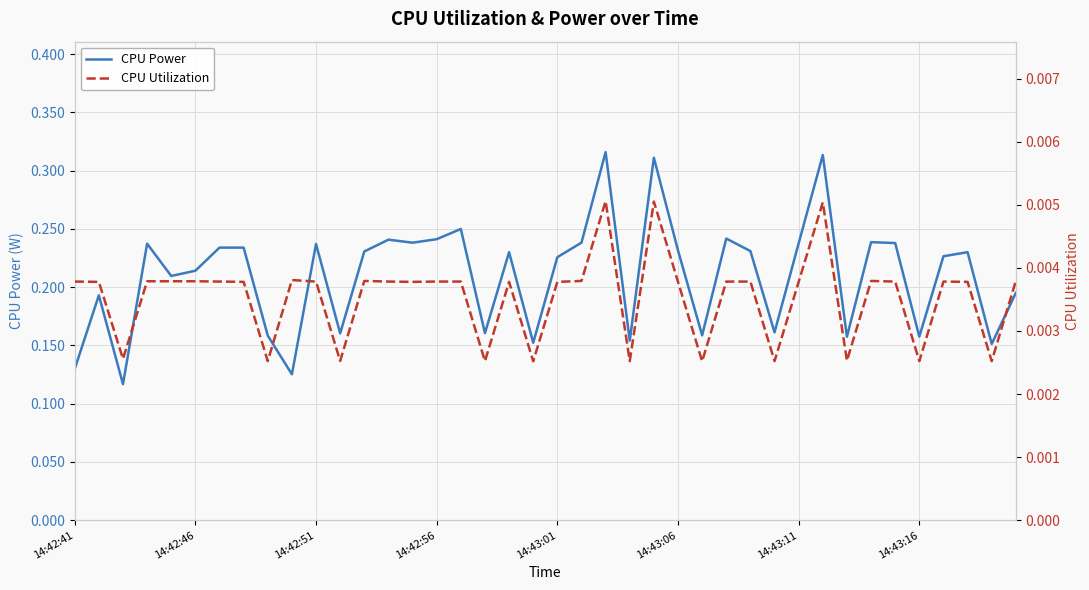

Reading right to left, transcribe all the data shown in this chart.

CPU Power: 0.2	0.2	0.2	0.2	0.2	0.2	0.2	0.2	0.3	0.2	0.2	0.2	0.2	0.2	0.2	0.3	0.2	0.3	0.2	0.2	0.2	0.2	0.2	0.2	0.2	0.2	0.2	0.2	0.2	0.2	0.1	0.2	0.2	0.2	0.2	0.2	0.2	0.1	0.2	0.1
CPU Utilization: 0.0	0.0	0.0	0.0	0.0	0.0	0.0	0.0	0.0	0.0	0.0	0.0	0.0	0.0	0.0	0.0	0.0	0.0	0.0	0.0	0.0	0.0	0.0	0.0	0.0	0.0	0.0	0.0	0.0	0.0	0.0	0.0	0.0	0.0	0.0	0.0	0.0	0.0	0.0	0.0